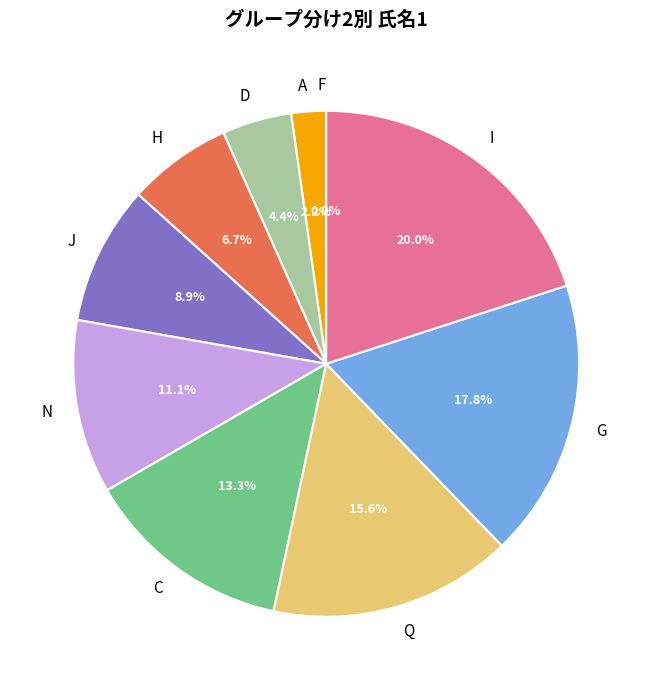

Which category has the smallest portion of the pie?

F